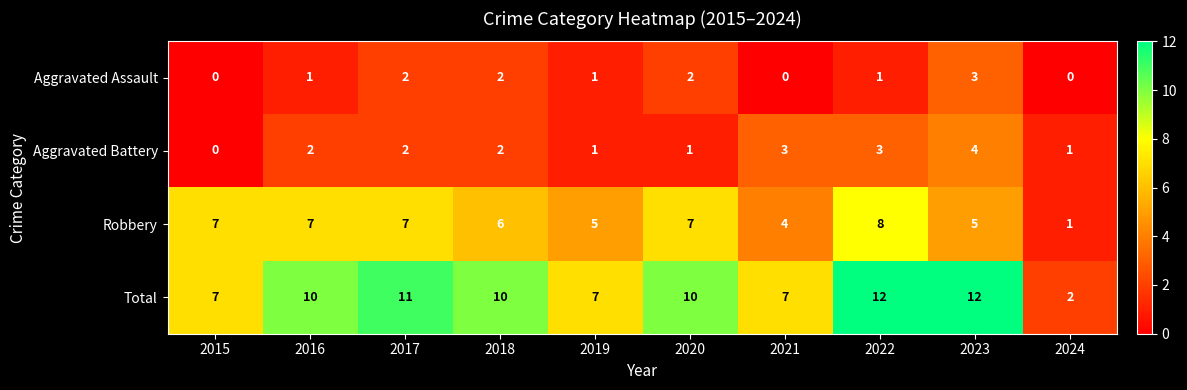

Is it true that Total equals 12 at 2022?

True